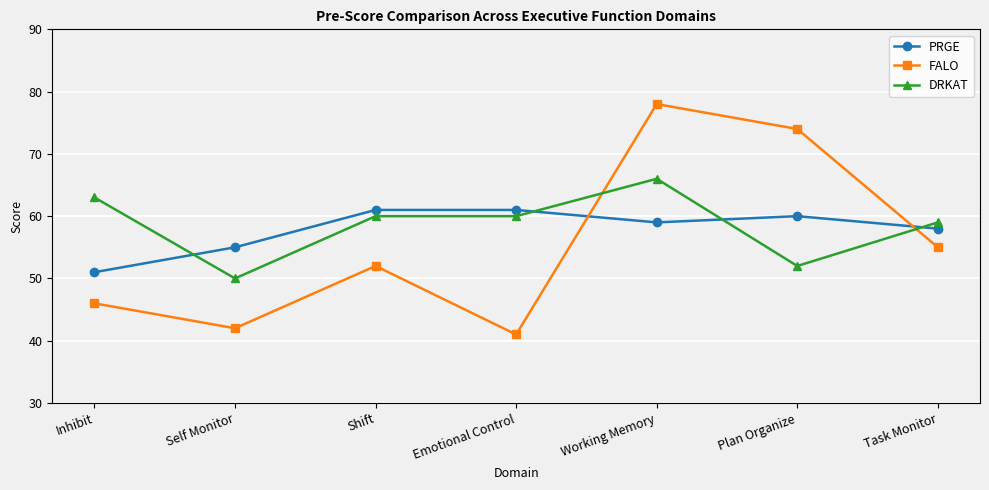

After their last crossing, which series has the higher values: DRKAT or PRGE?

DRKAT